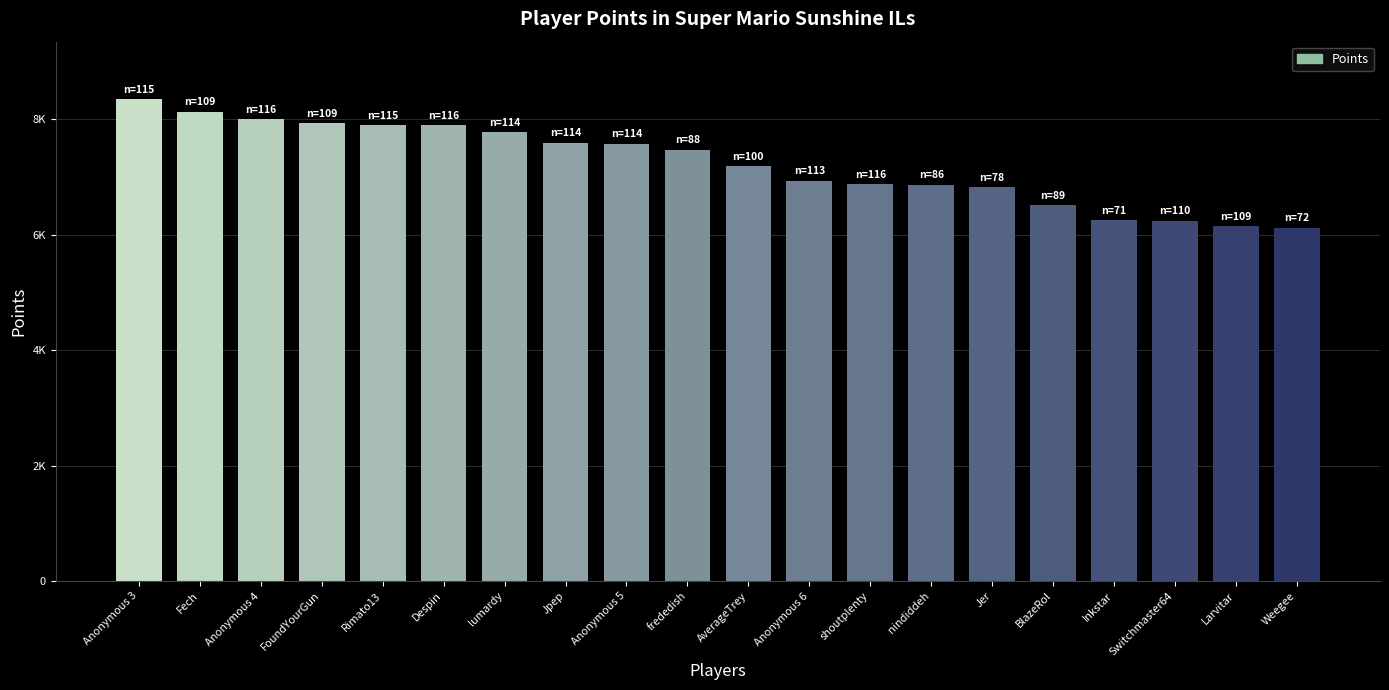

Are the bars horizontal?

No